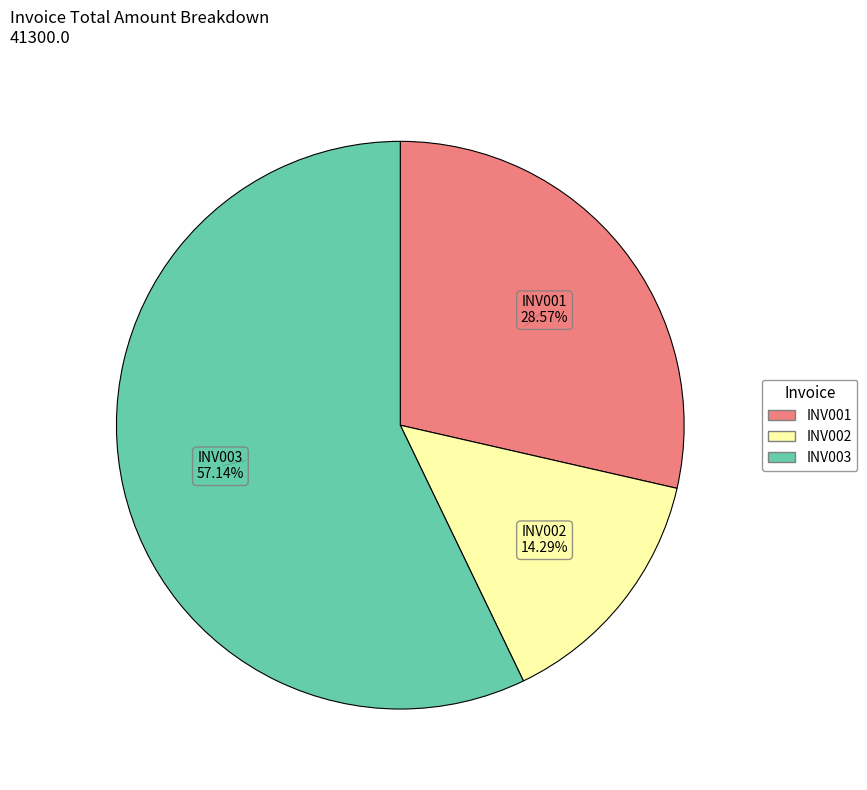

To the nearest percent, what is the average slice percentage?

33%